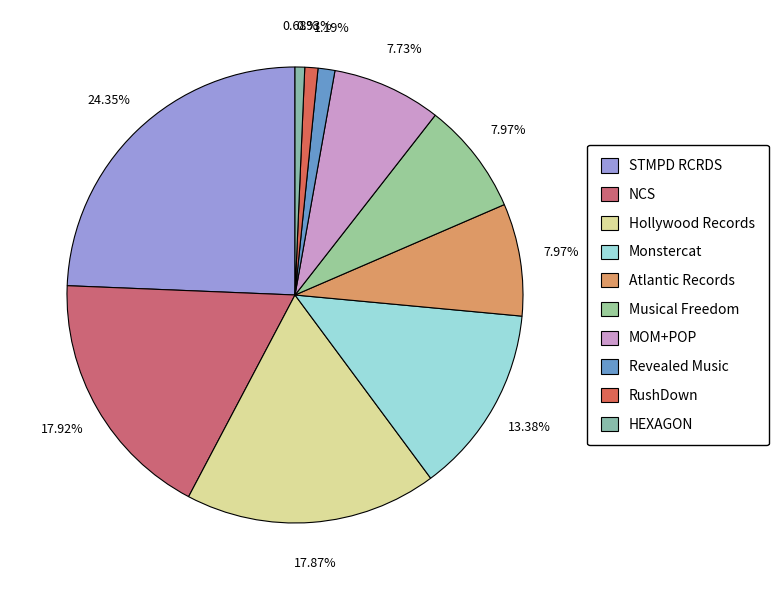

True or false: NCS accounts for 18% of the total.

True